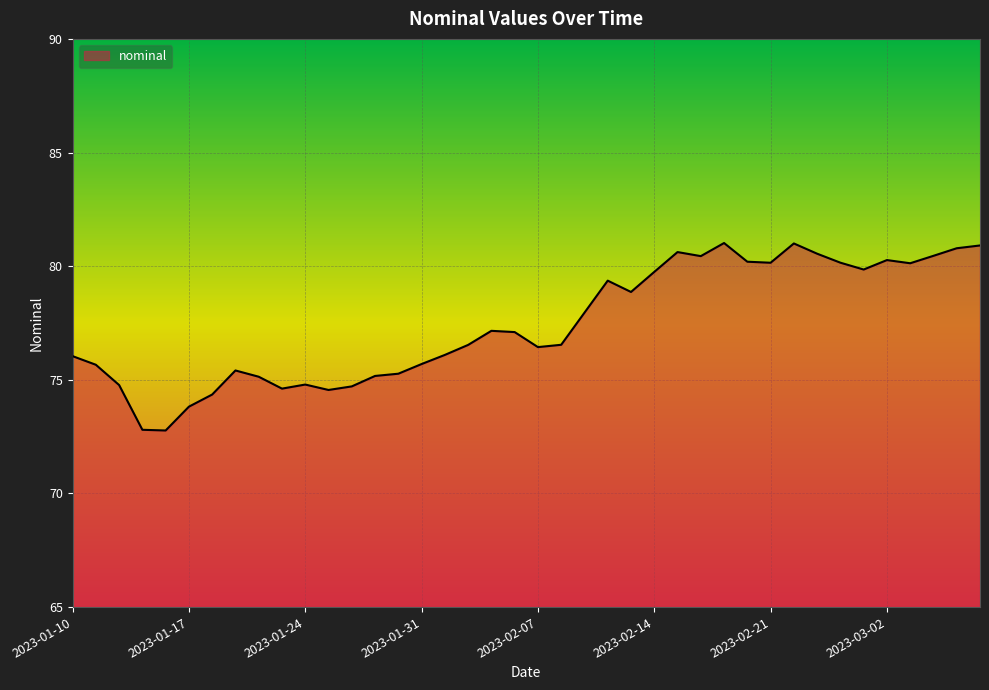

What is the difference between the maximum and minimum values?

8.2